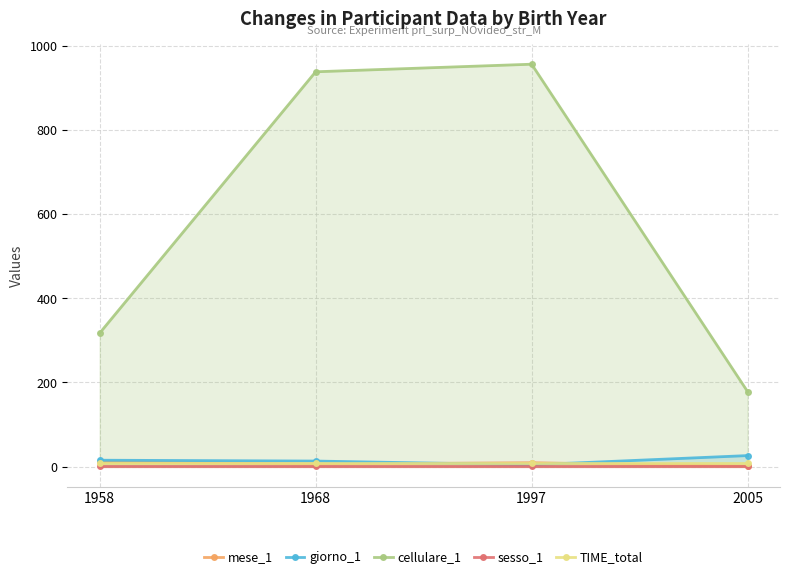

In cellulare_1, how many points are higher than both neighbors (excluding endpoints)?

1